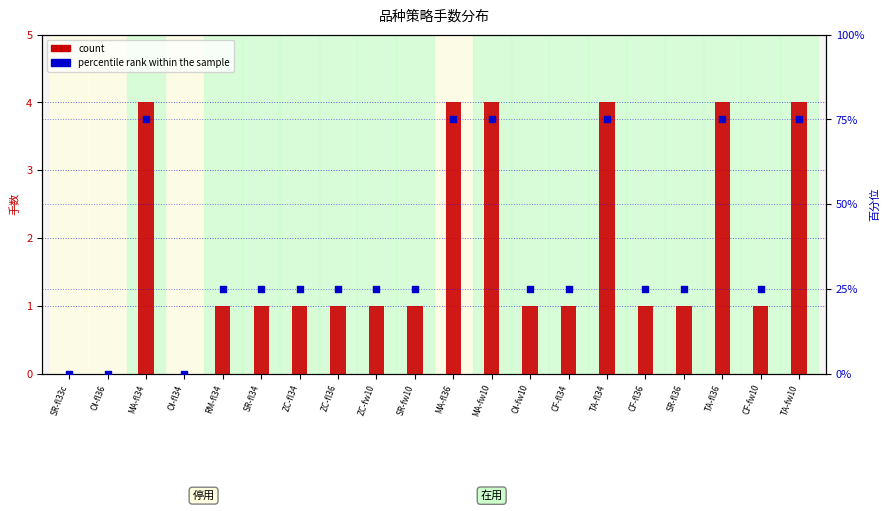

Is the value of percentile rank within the sample at ZC-fl34 greater than the value of count at SR-fl34?

Yes